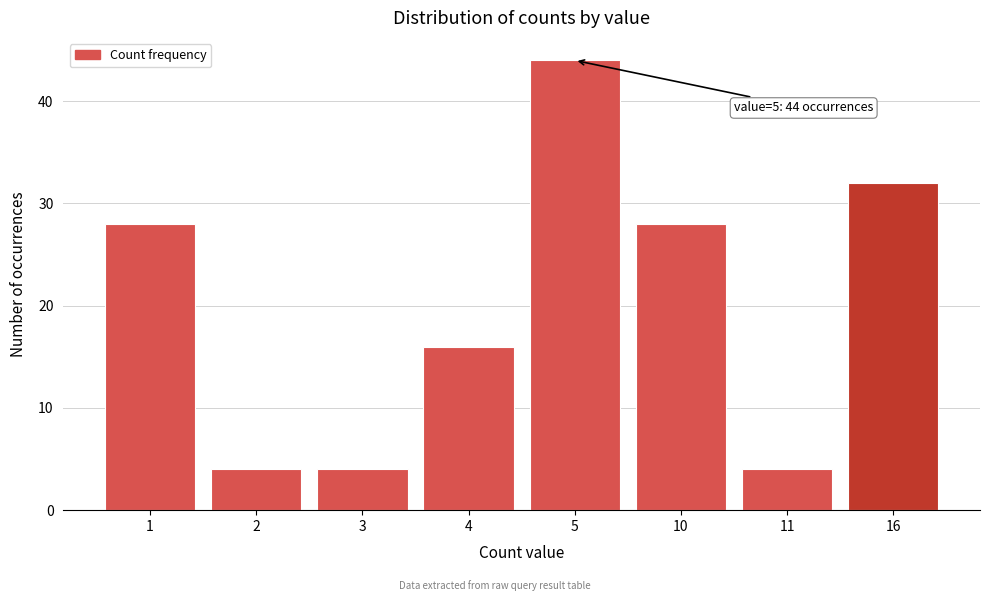

Reading left to right, list all the values displayed in this chart.

28	4	4	16	44	28	4	32